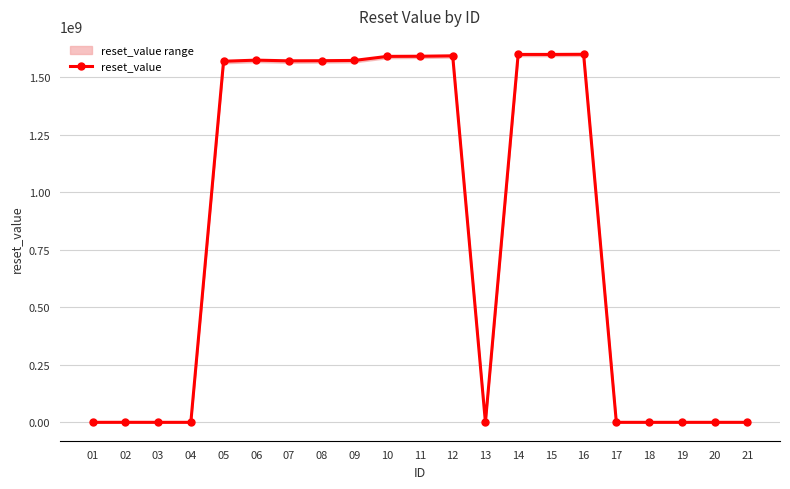

Read the value at 07.

1570463999